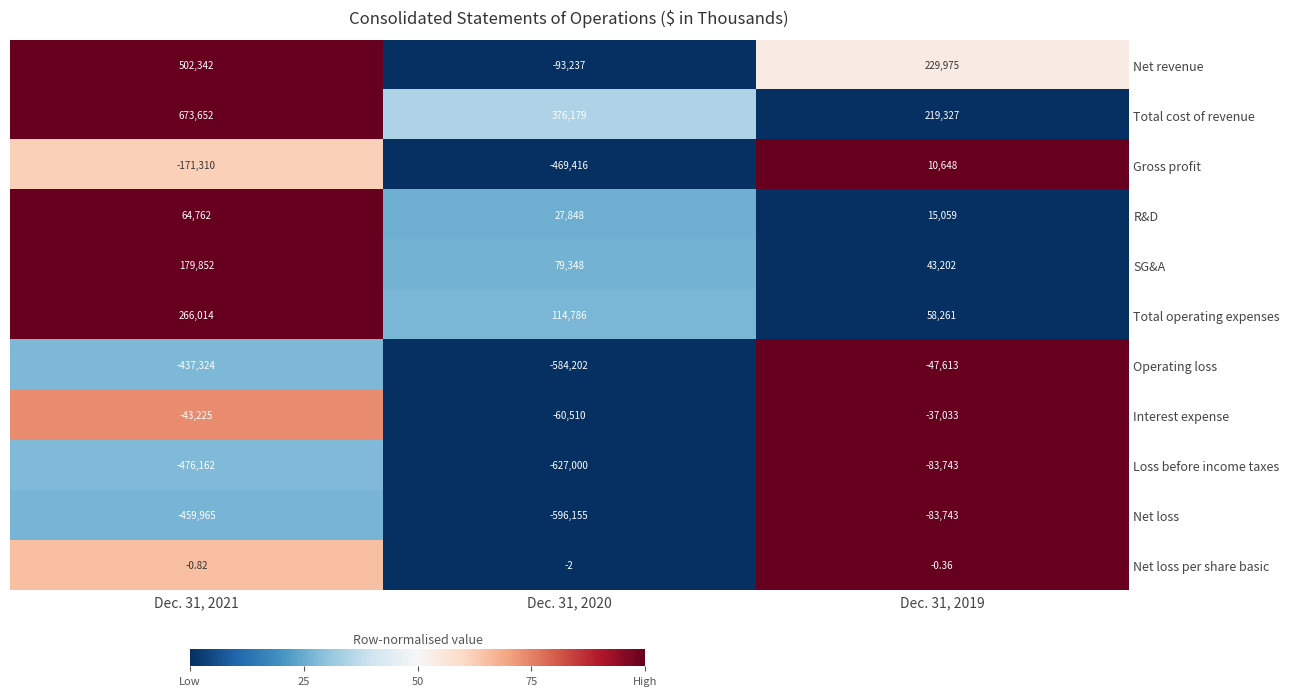

Rank the series at Dec. 31, 2021 from highest to lowest value.

Total cost of revenue, Net revenue, Total operating expenses, SG&A, R&D, Net loss per share basic, Interest expense, Gross profit, Operating loss, Net loss, Loss before income taxes